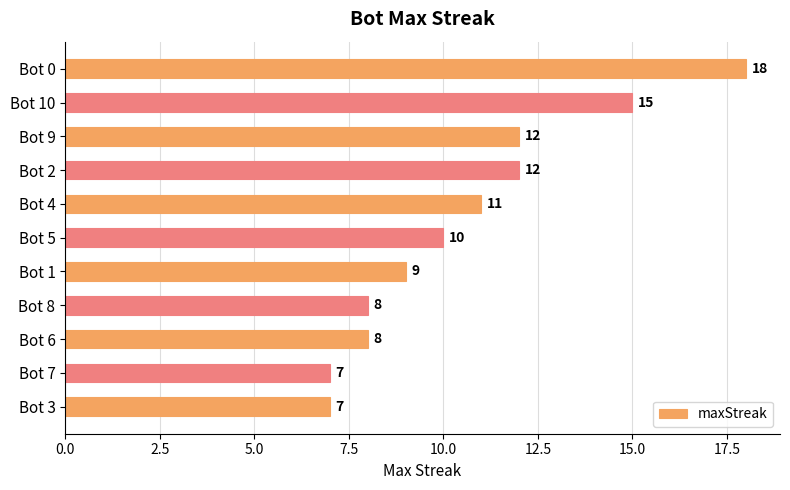

Reading bottom to top, transcribe all the data shown in this chart.

7	7	8	8	9	10	11	12	12	15	18